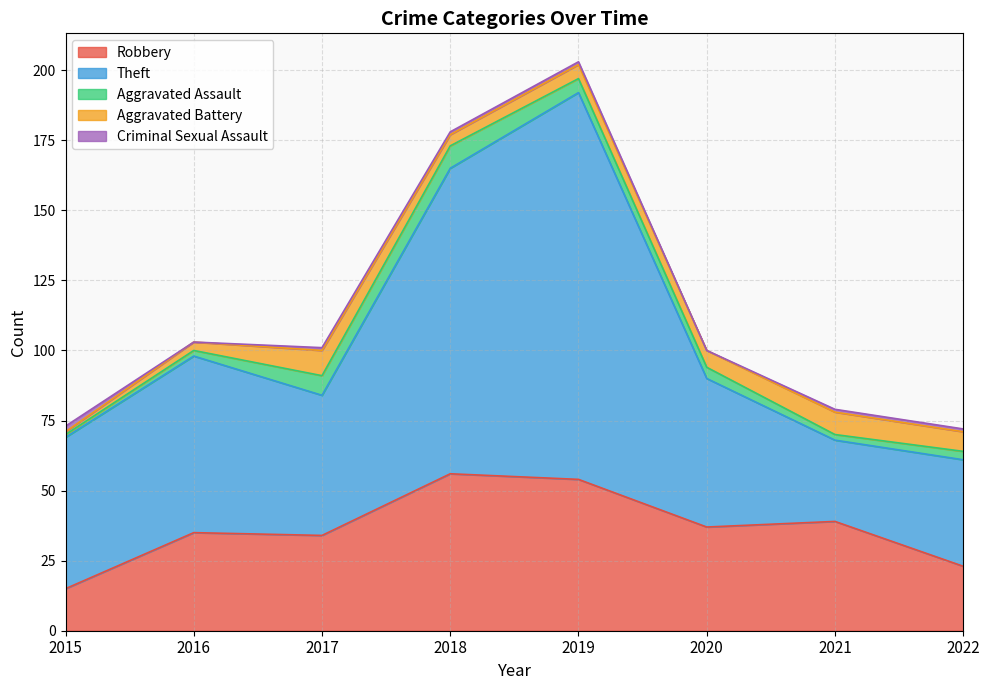

Rank the categories by Criminal Sexual Assault value from highest to lowest.

2015, 2017, 2018, 2019, 2021, 2022, 2016, 2020